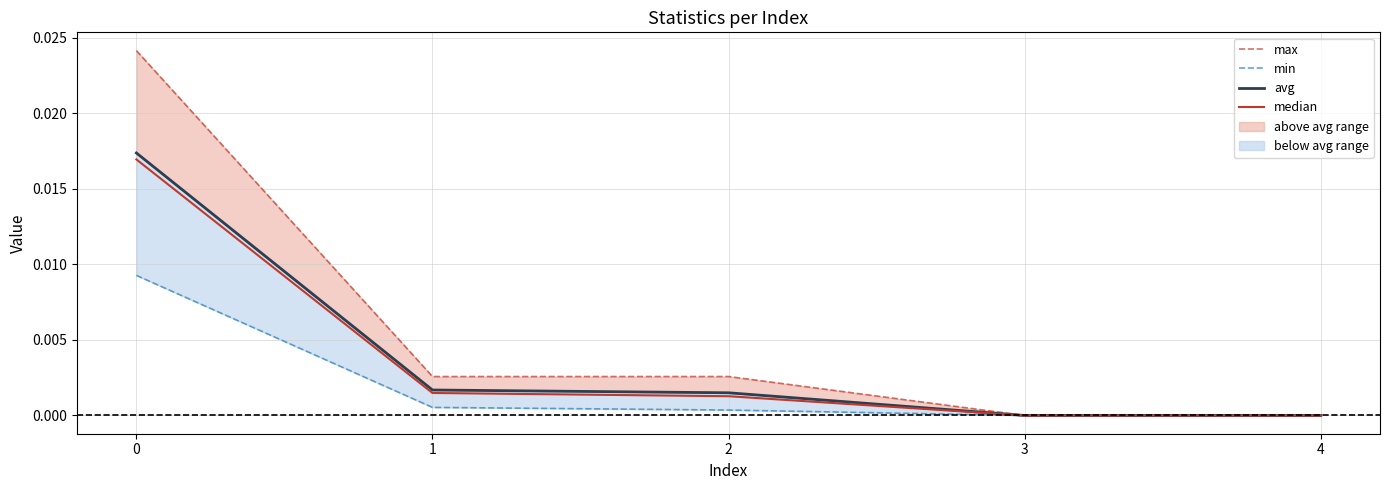

Rank the categories by max value from highest to lowest.

0, 2, 1, 3, 4